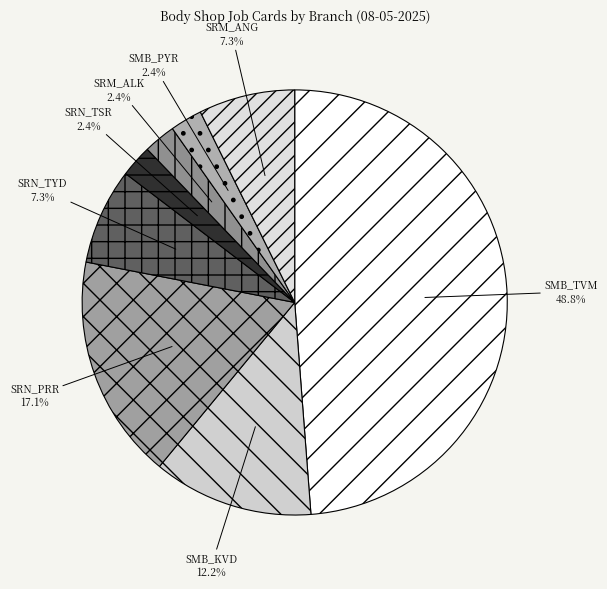

Does SMB_KVD account for over 50% of the chart?

No